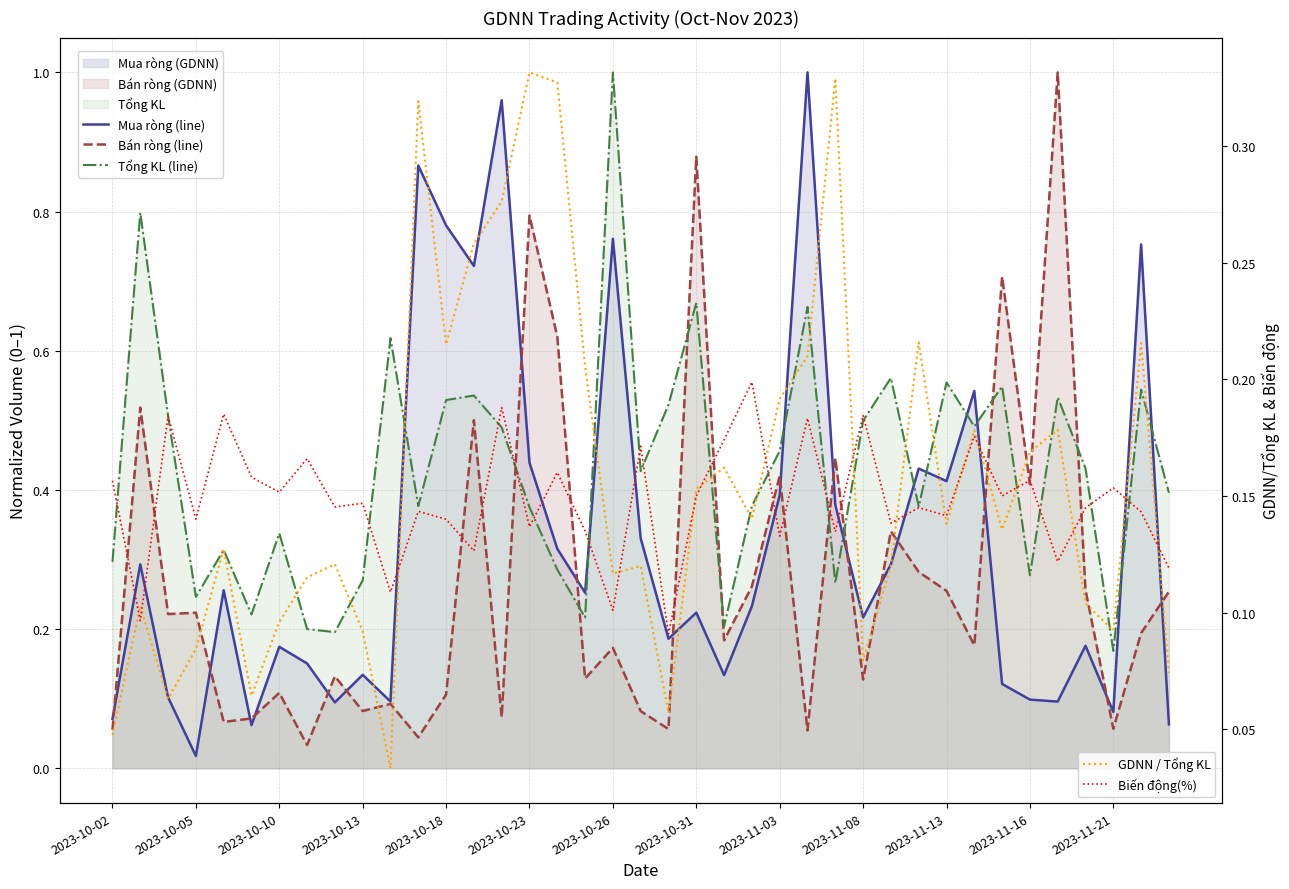

At which label does Tổng KL (line) reach its minimum?

2023-11-21